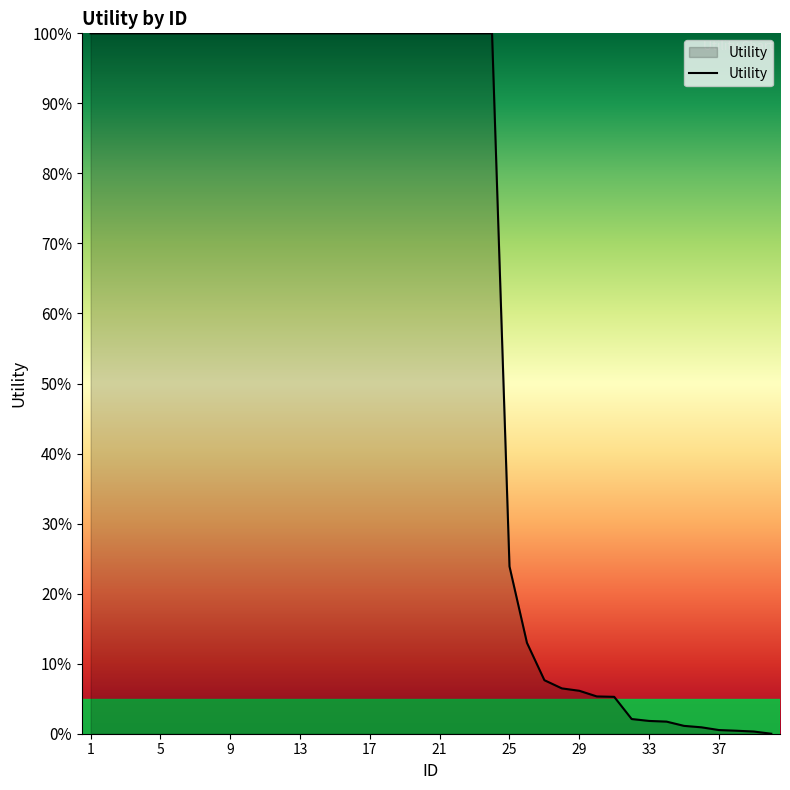

What is the maximum value shown in the chart?

100.0